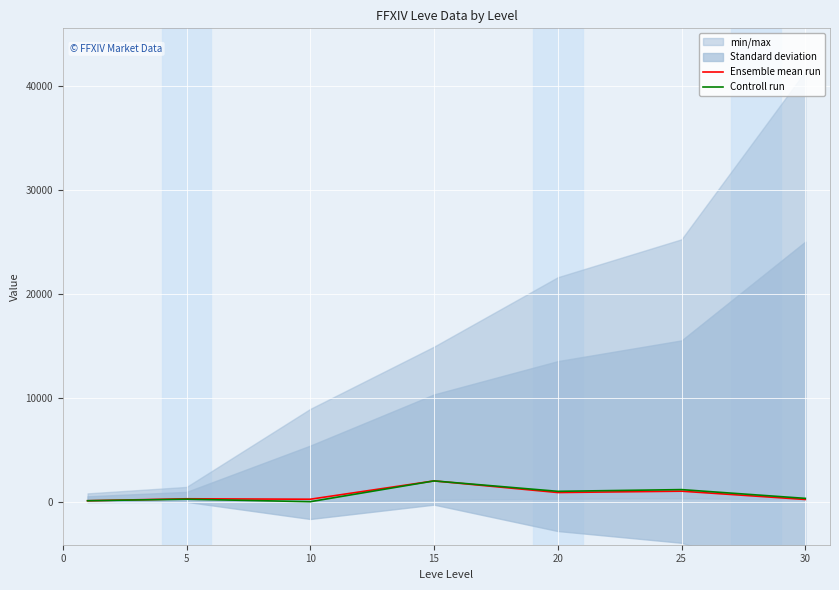

At which category does Controll run reach its first local peak?

5